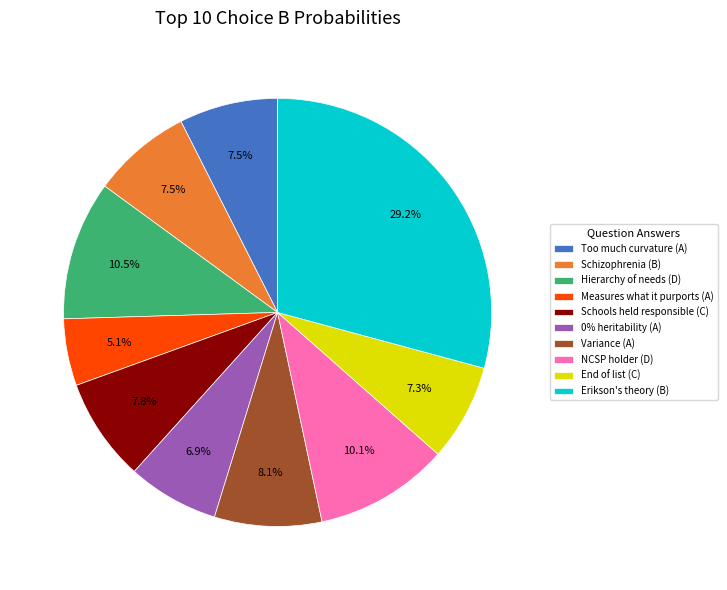

Do NCSP holder (D) and Hierarchy of needs (D) together represent more than half of the pie?

No